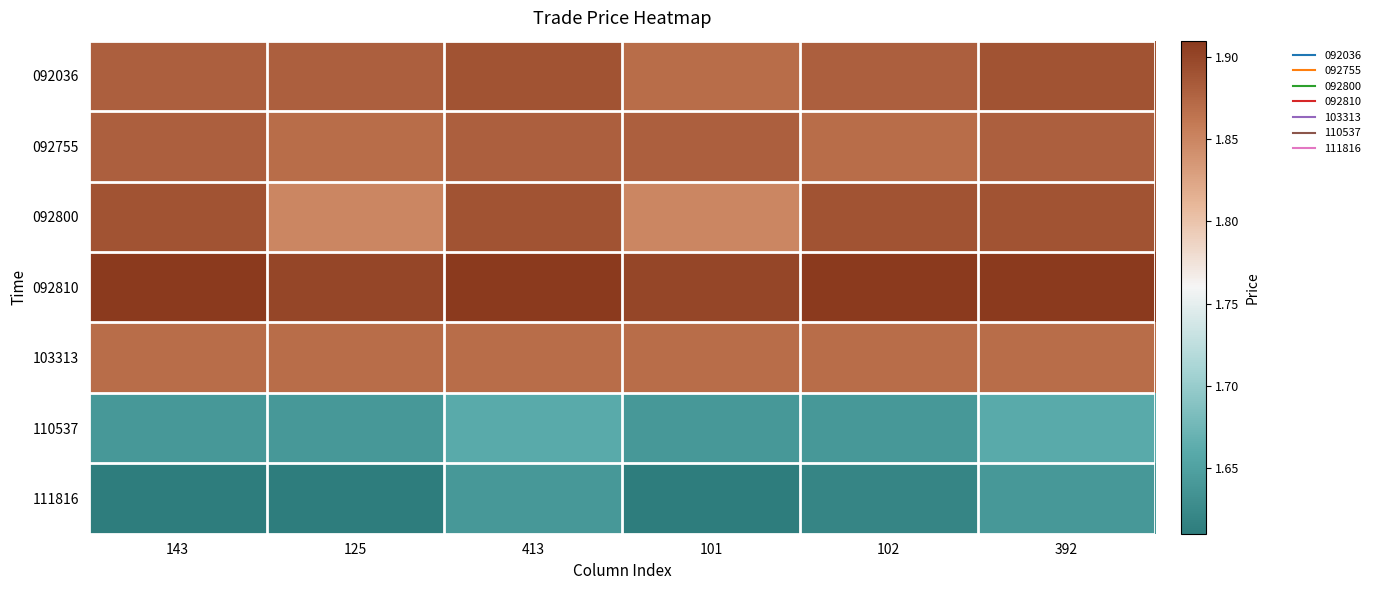

Which category has the highest value across all series?

143